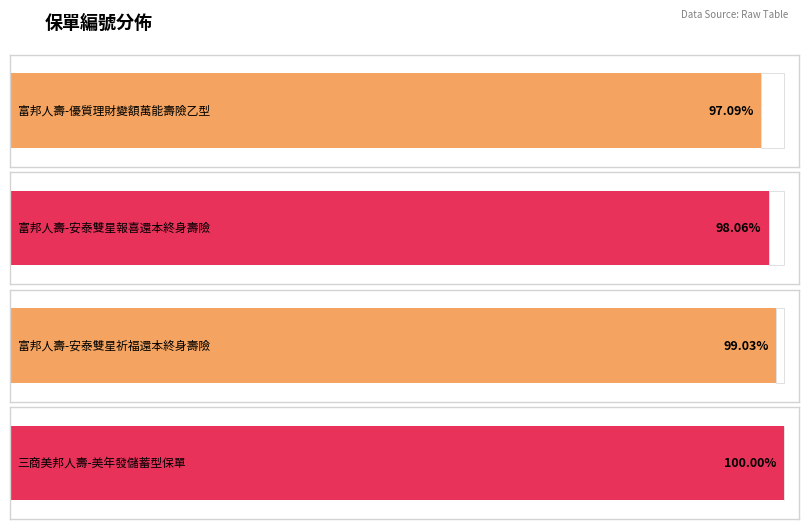

What is the difference between the values at 富邦人壽-安泰雙星報喜還本終身壽險 and 富邦人壽-優質理財變額萬能壽險乙型?

1